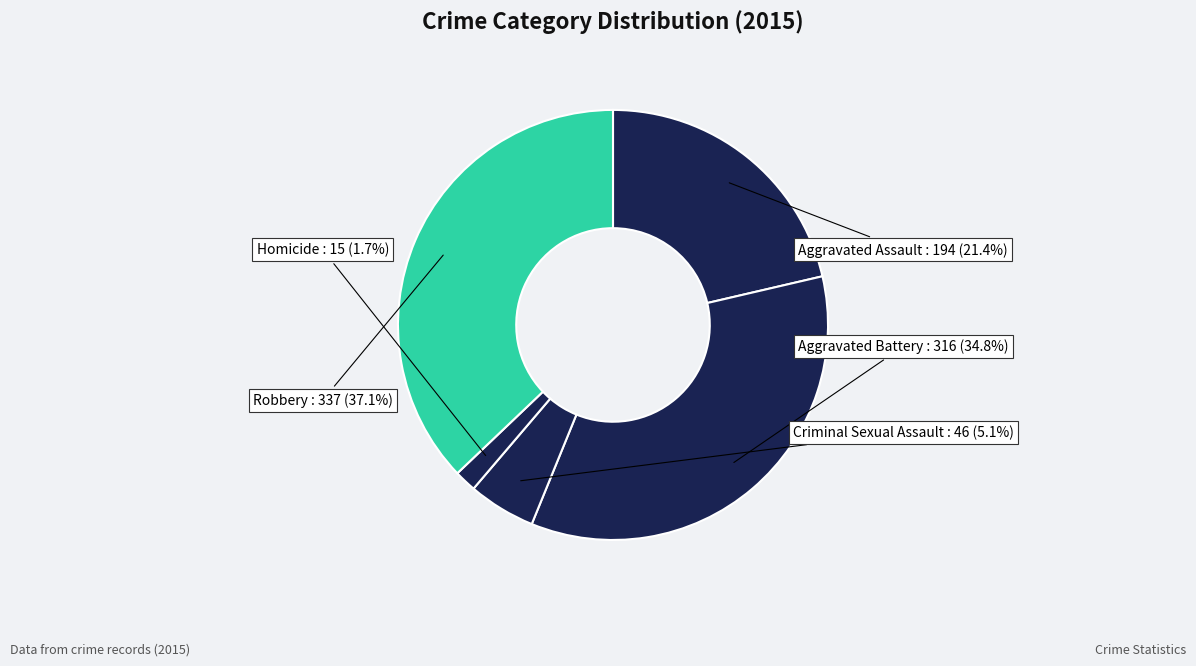

How many slices are in this pie chart?

5